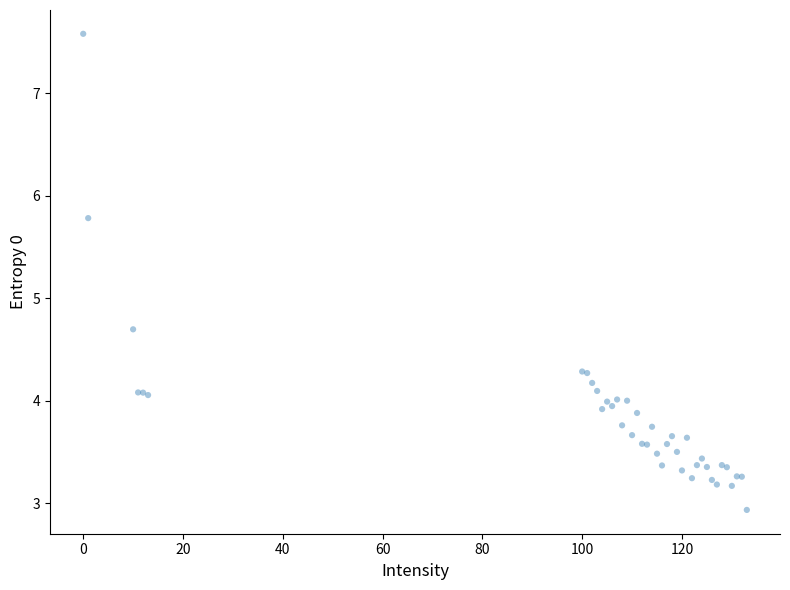

What Y value in the scatter plot is closest to 5?

4.7